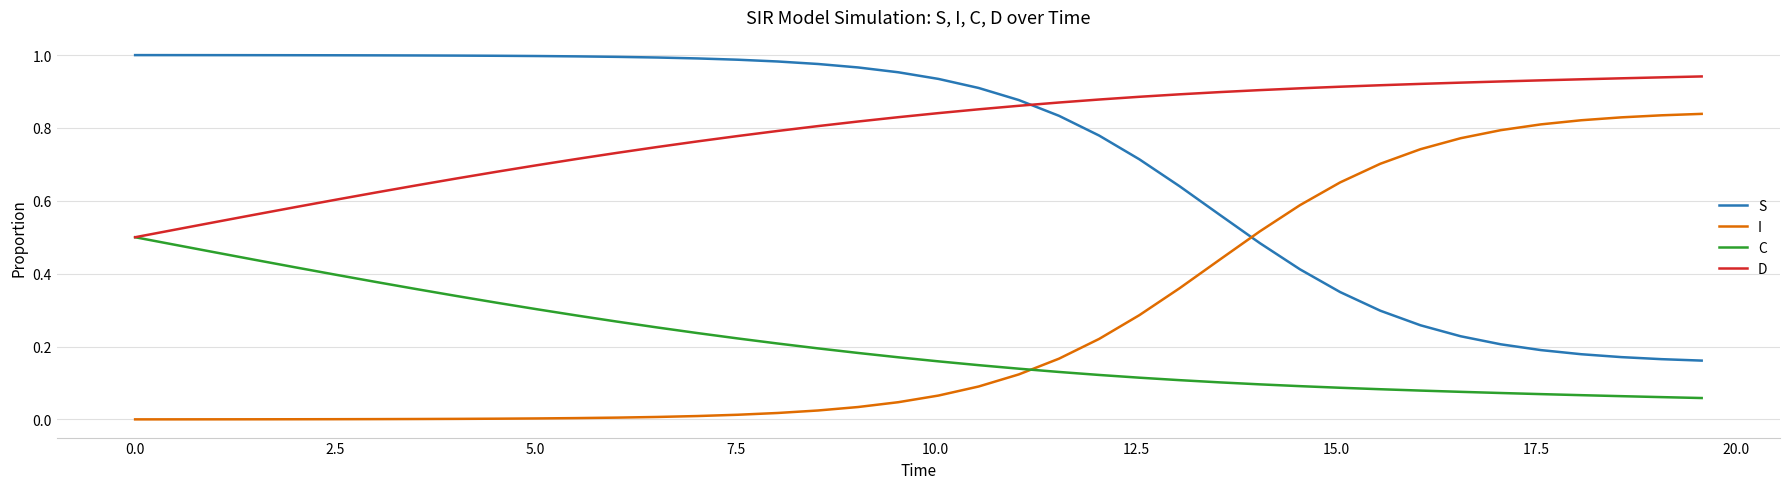

List the series in order of their peak value, highest first.

S, D, I, C